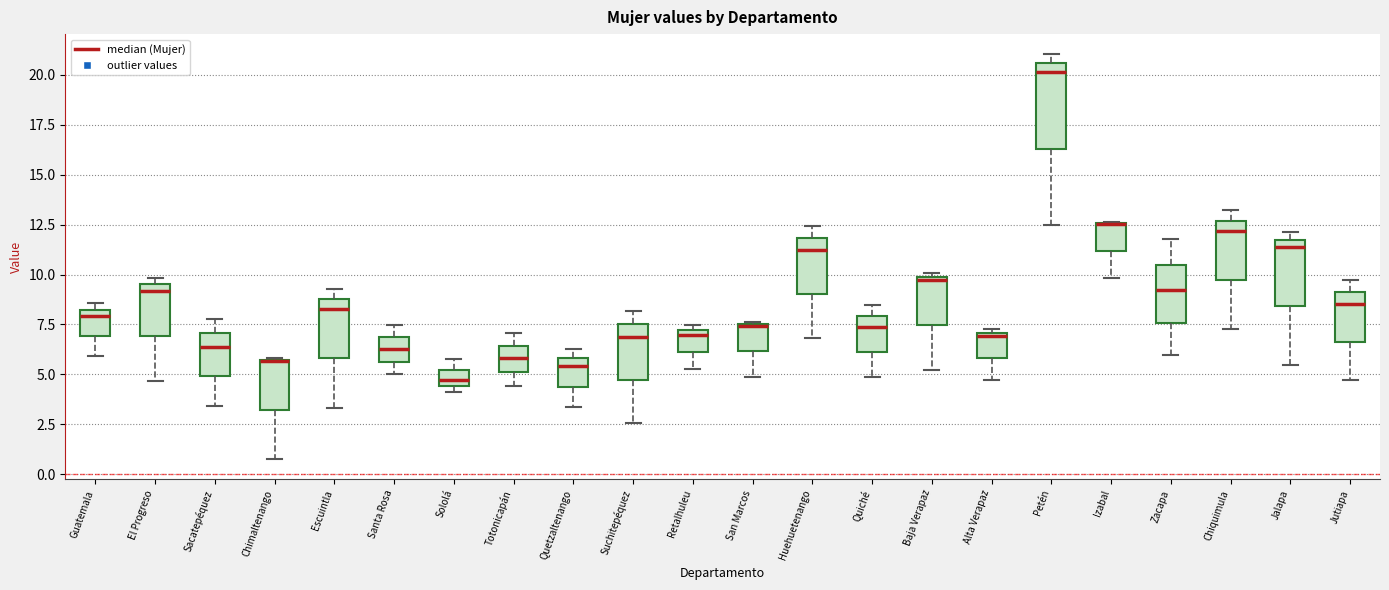

Where is the upper edge of the box for Suchitepéquez on the y-axis? The values are not printed on the chart, so give them approximately, as read against the axis.

7.5